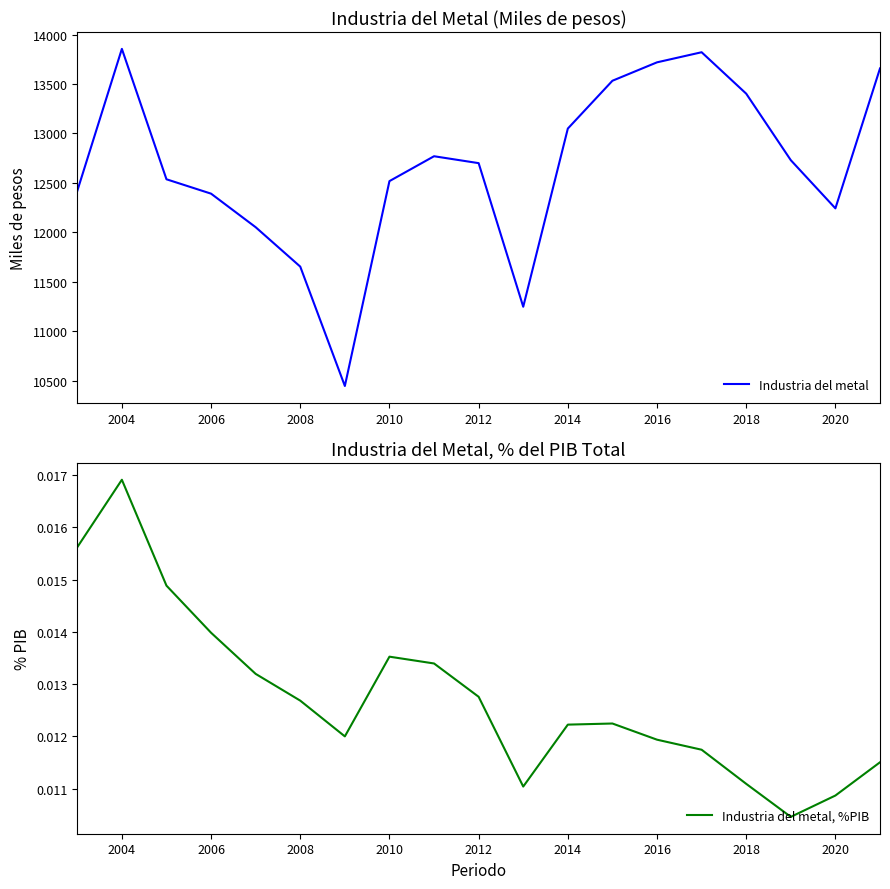

What is the minimum value for Industria del metal?

10445.3